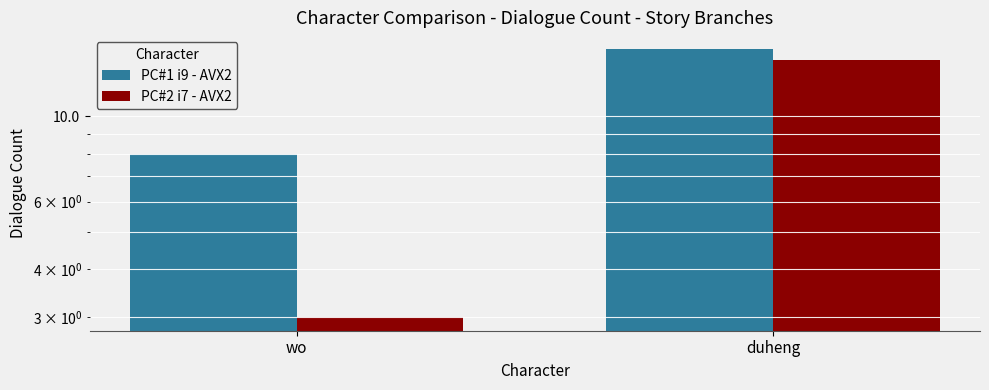

Is it true that PC#1 i9 - AVX2 equals 15 at duheng?

True